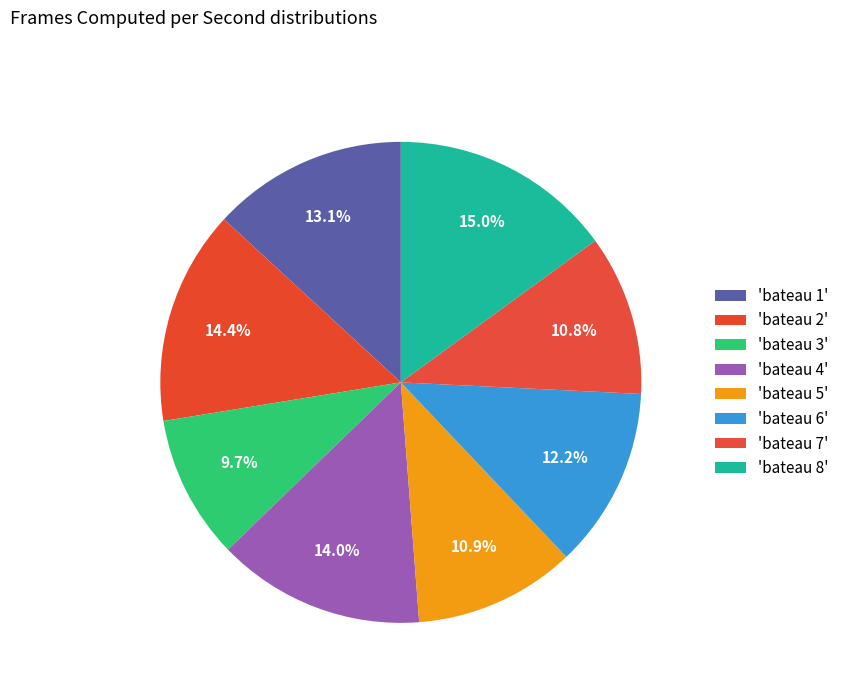

Count the number of slices in the pie.

8